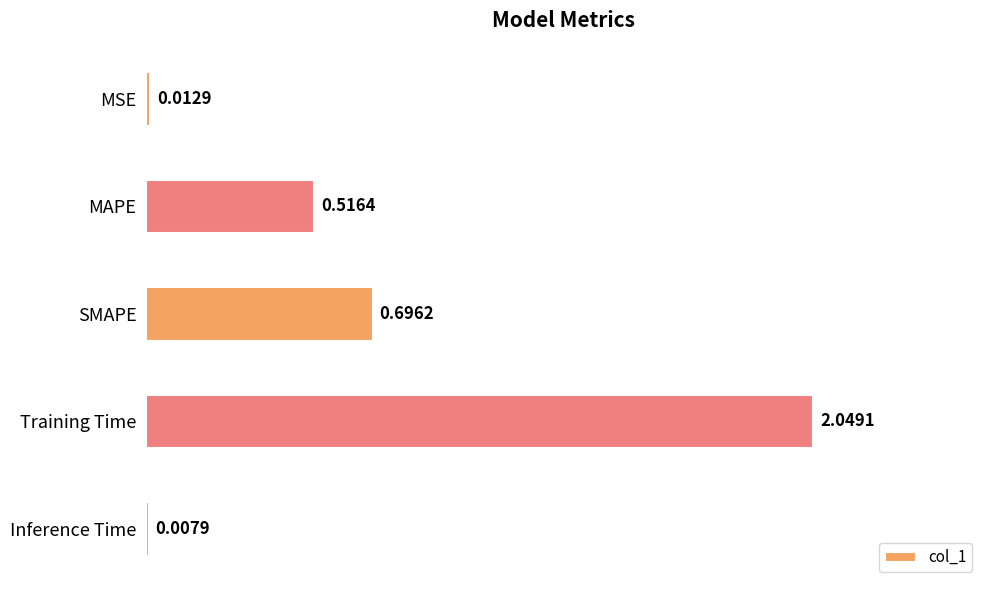

Which category has the lowest value across all series?

Inference Time